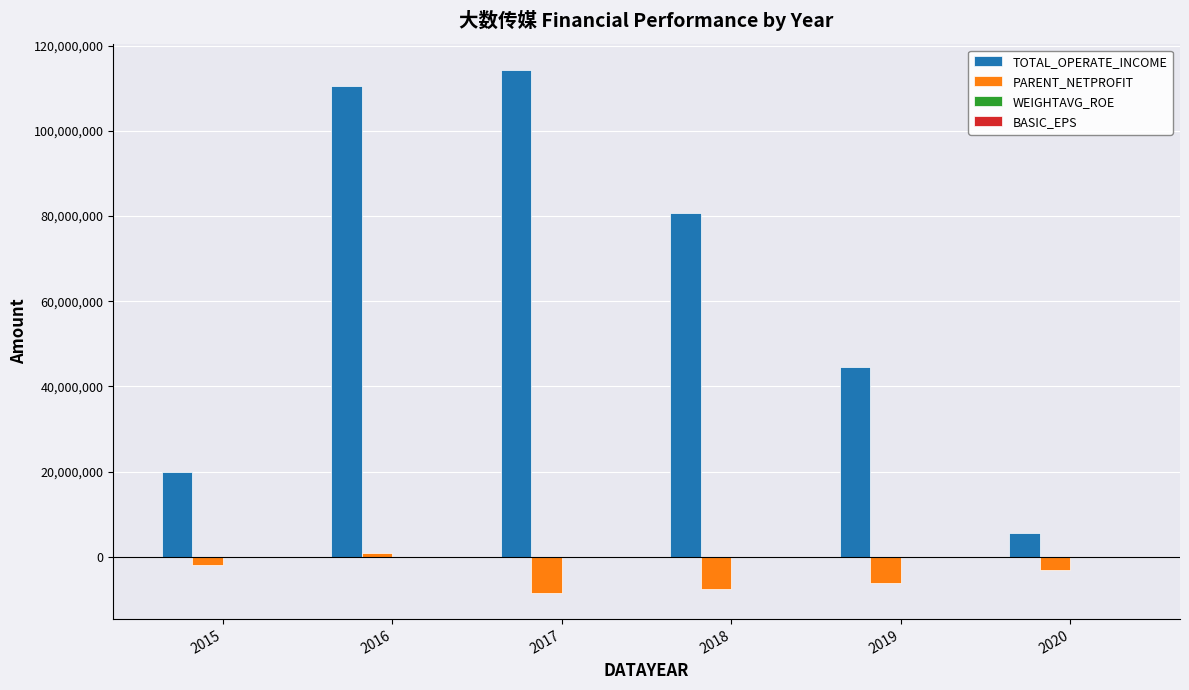

Between 2017 and 2018, which series saw the biggest shift?

TOTAL_OPERATE_INCOME